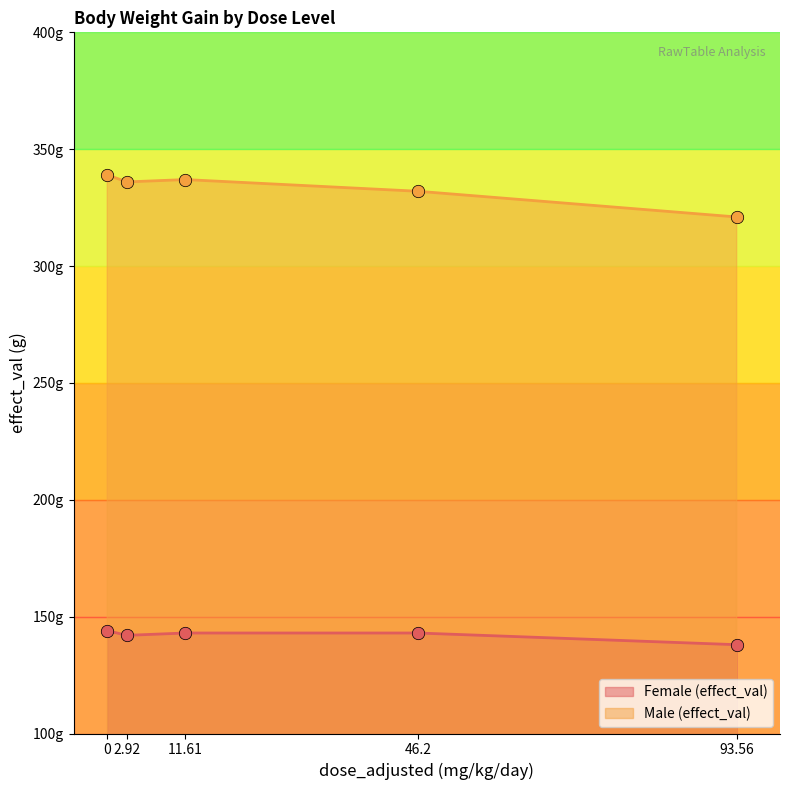

Which series has the largest total across all categories?

Male (effect_val)